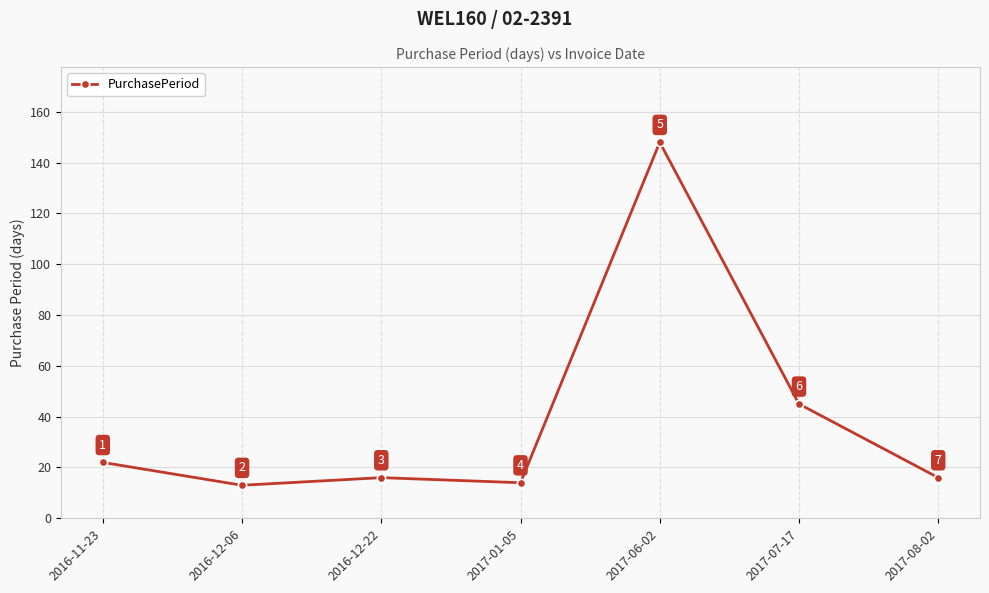

What is the label of the 2nd point from the right?

2017-07-17